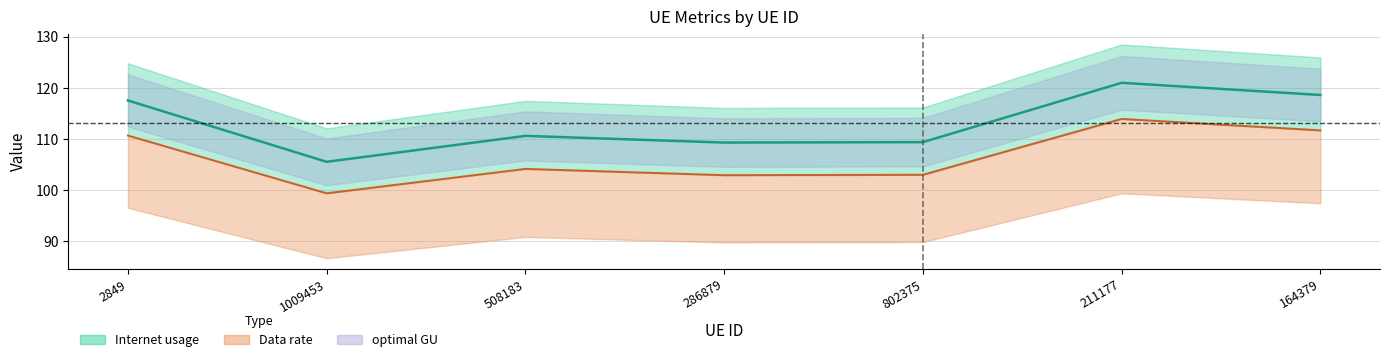

What is the maximum value shown in the chart?

121.0